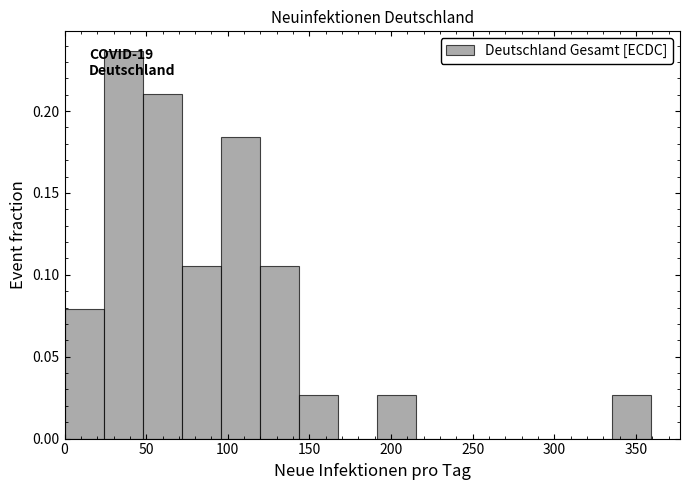

Which range on the x-axis has the tallest bar?

25 to 50